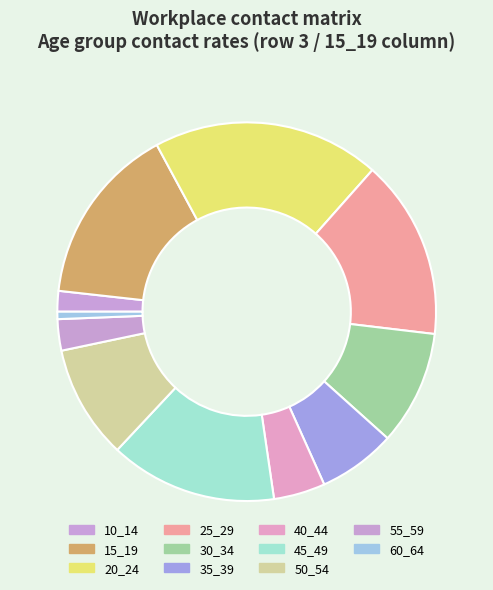

To the nearest percent, what is the average slice percentage?

9%